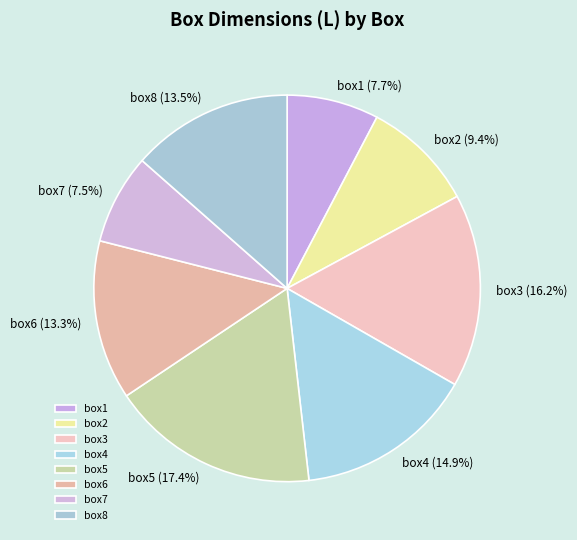

What is the ratio of the value at box3 to the value at box4?

1.1